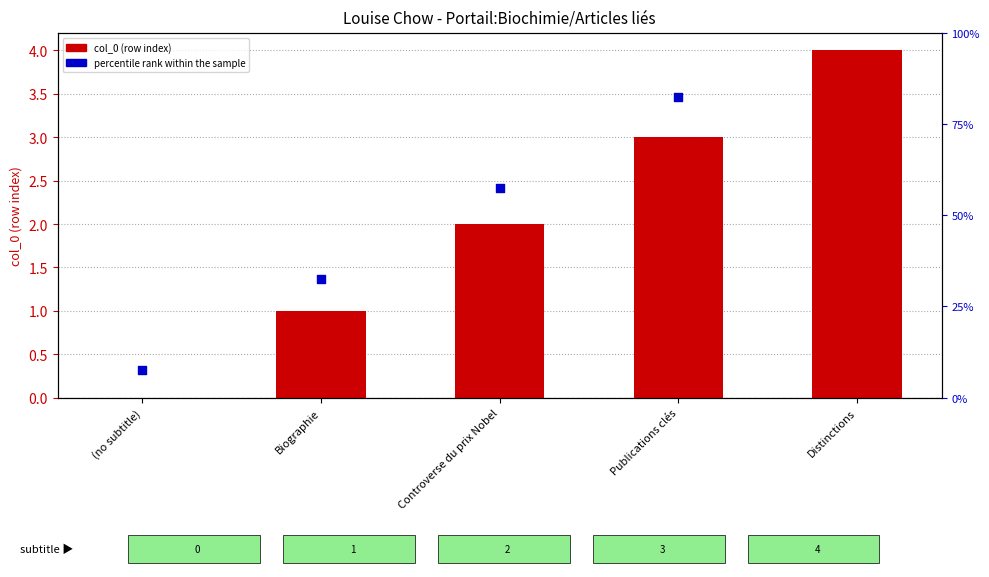

At how many categories does at least one series exceed 1?

4